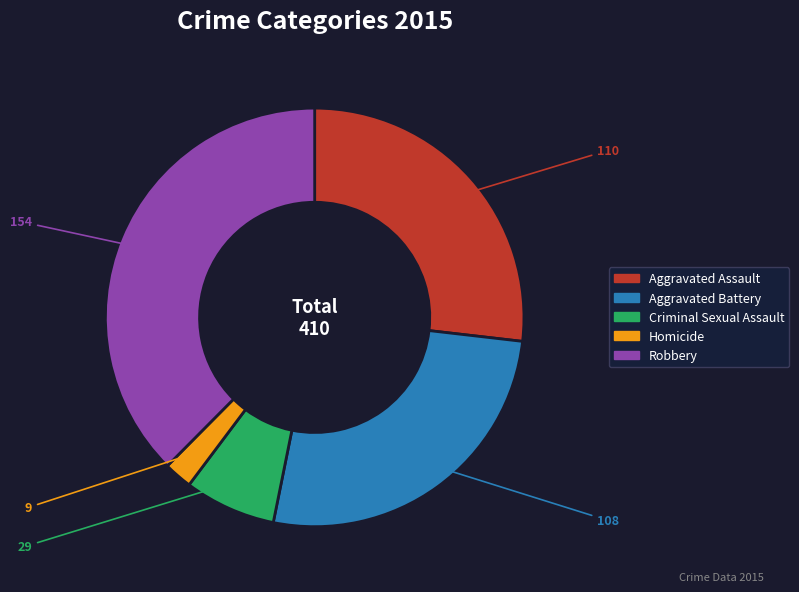

Does Homicide represent more than half of the total?

No